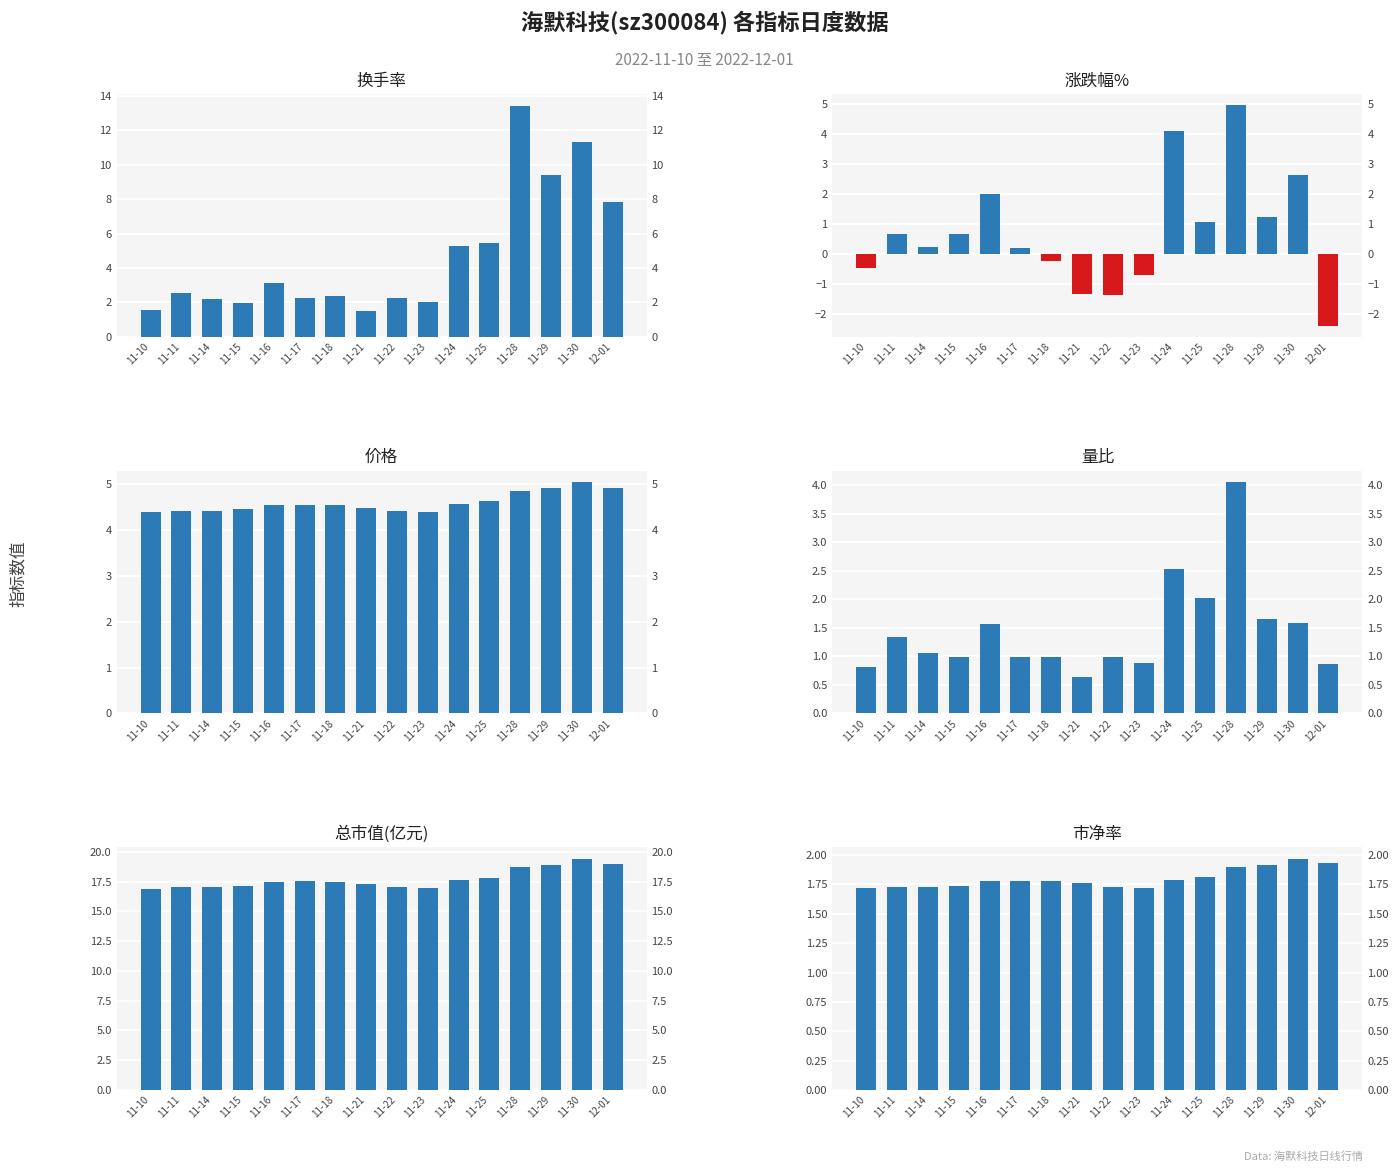

Where is 量比 nearest to the value 2?

11-25